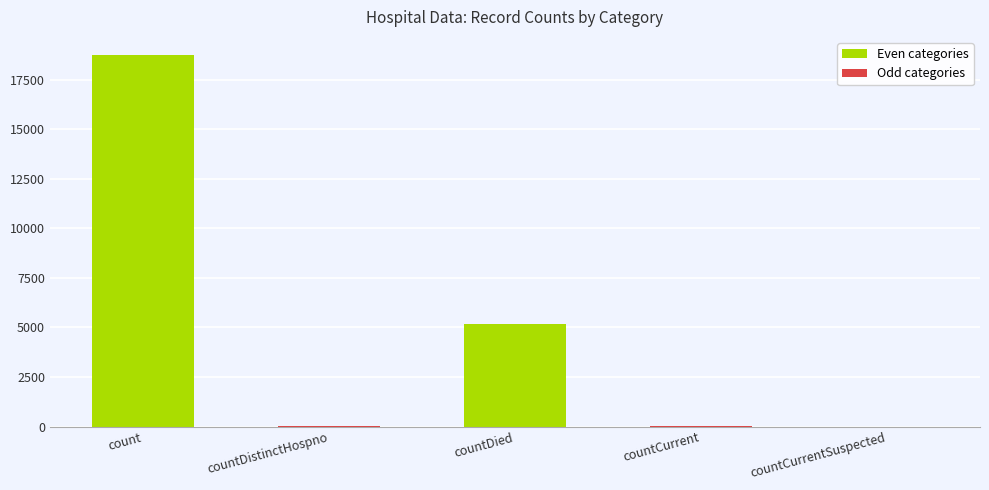

Count the number of data series in this chart.

1